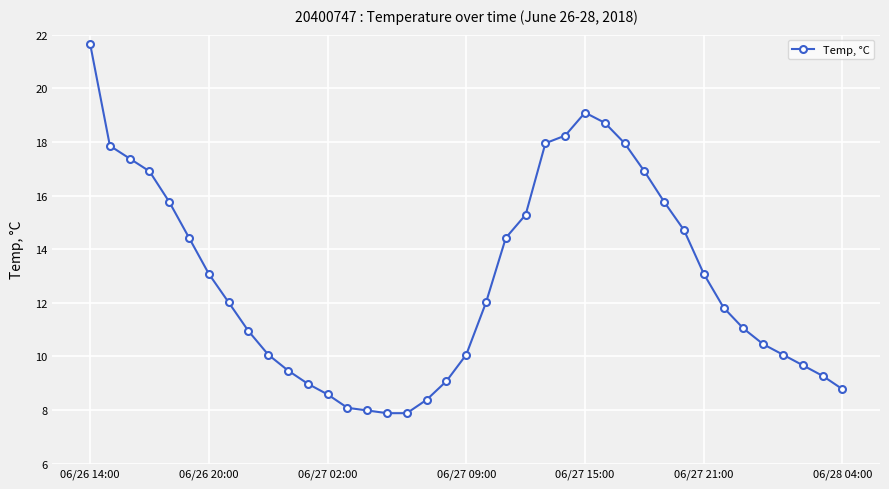

What is the greatest value displayed?

21.7